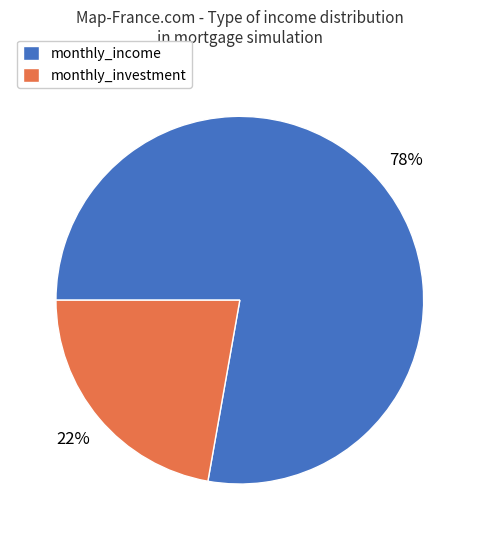

Which slice represents more than half of the pie?

monthly_income